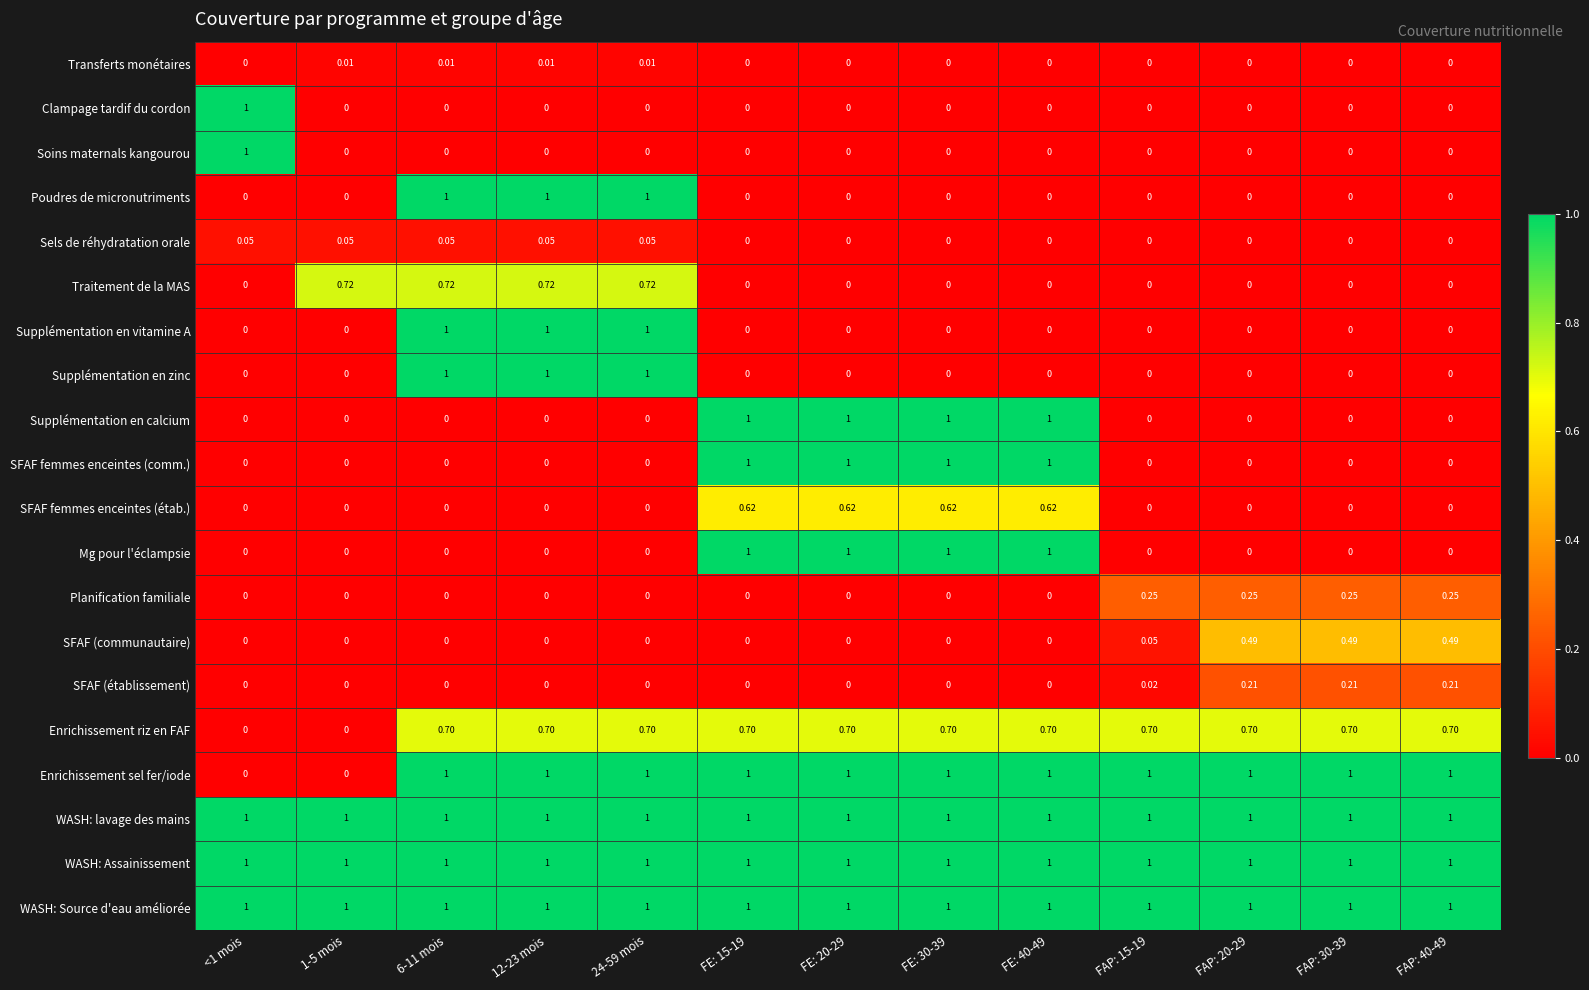

Is the value of SFAF femmes enceintes (comm.) at 1-5 mois greater than the value of Enrichissement sel fer/iode at FE: 30-39?

No